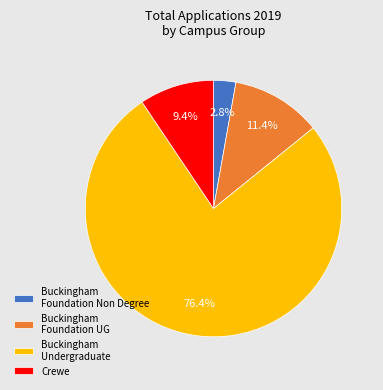

What is the smallest slice in the pie chart?

Buckingham Foundation Non Degree